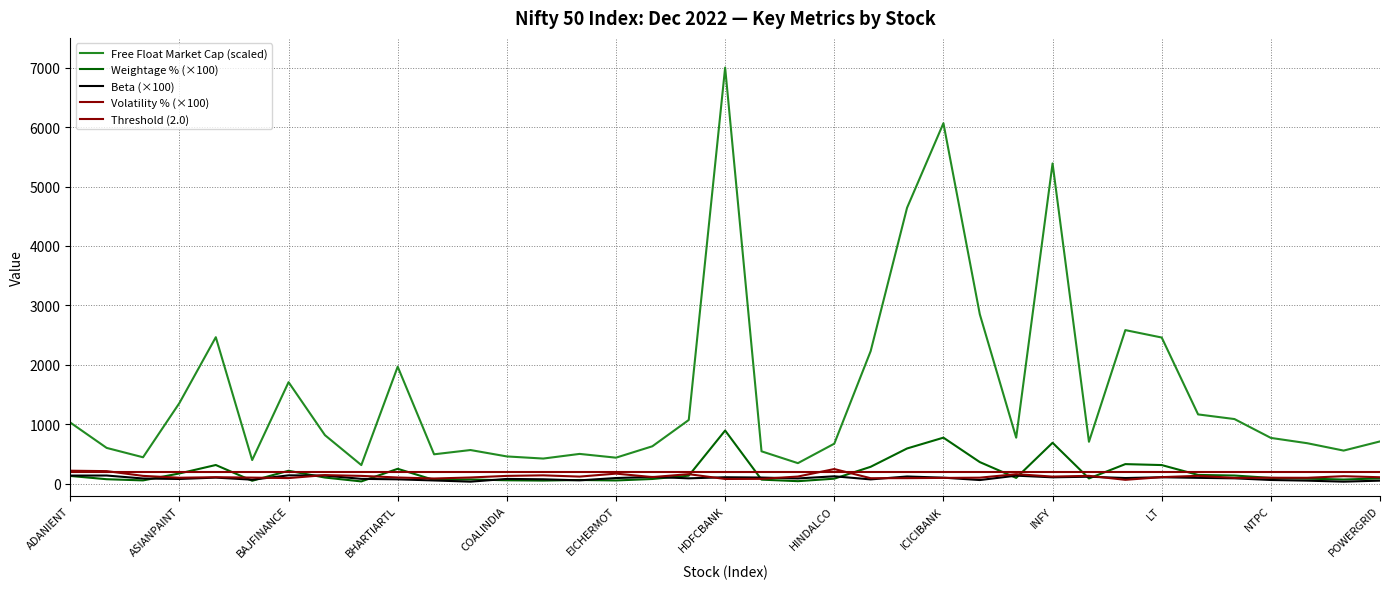

Is it true that Free Float Market Cap equals 4641.7 at HDFC?

True